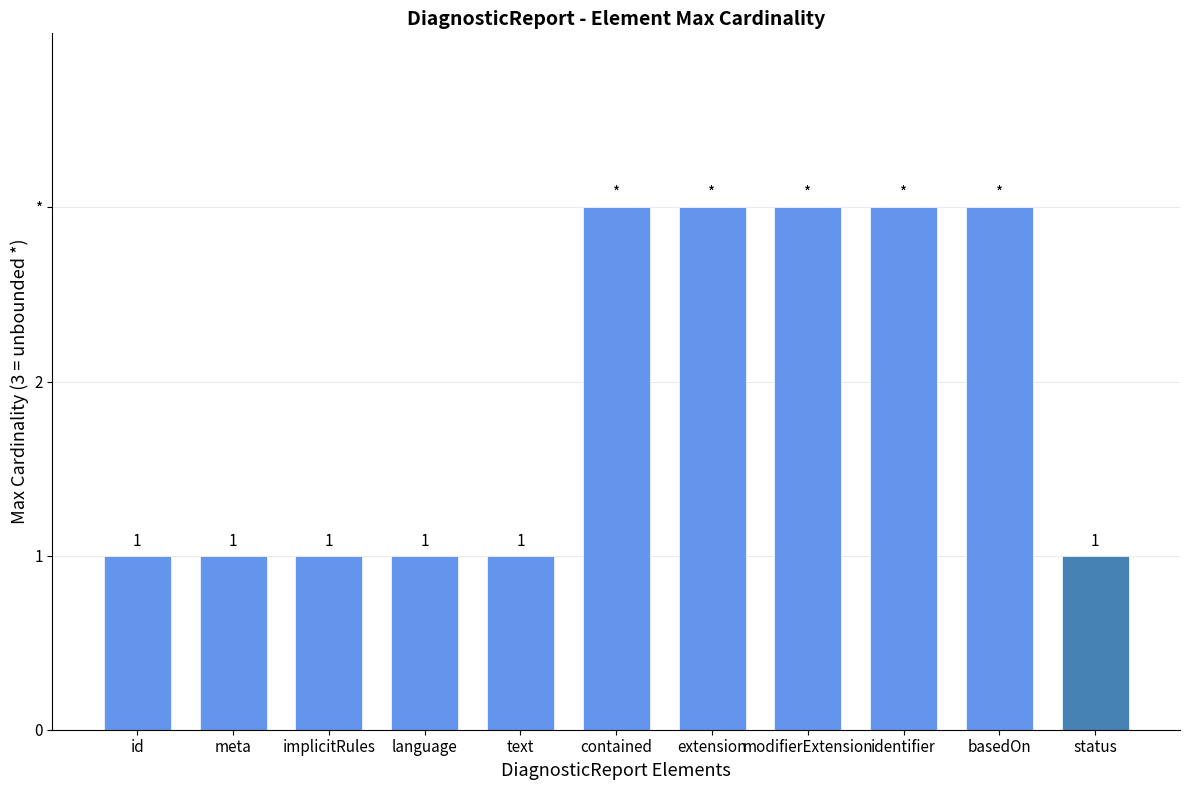

What is the maximum value shown in the chart?

3